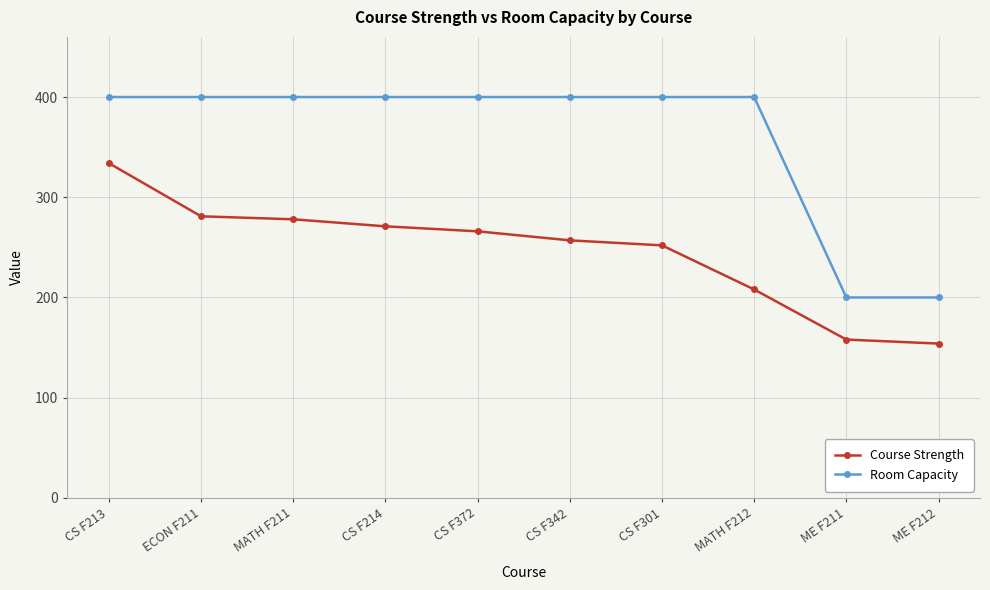

Between CS F213 and CS F214, which series saw the biggest shift?

Course Strength